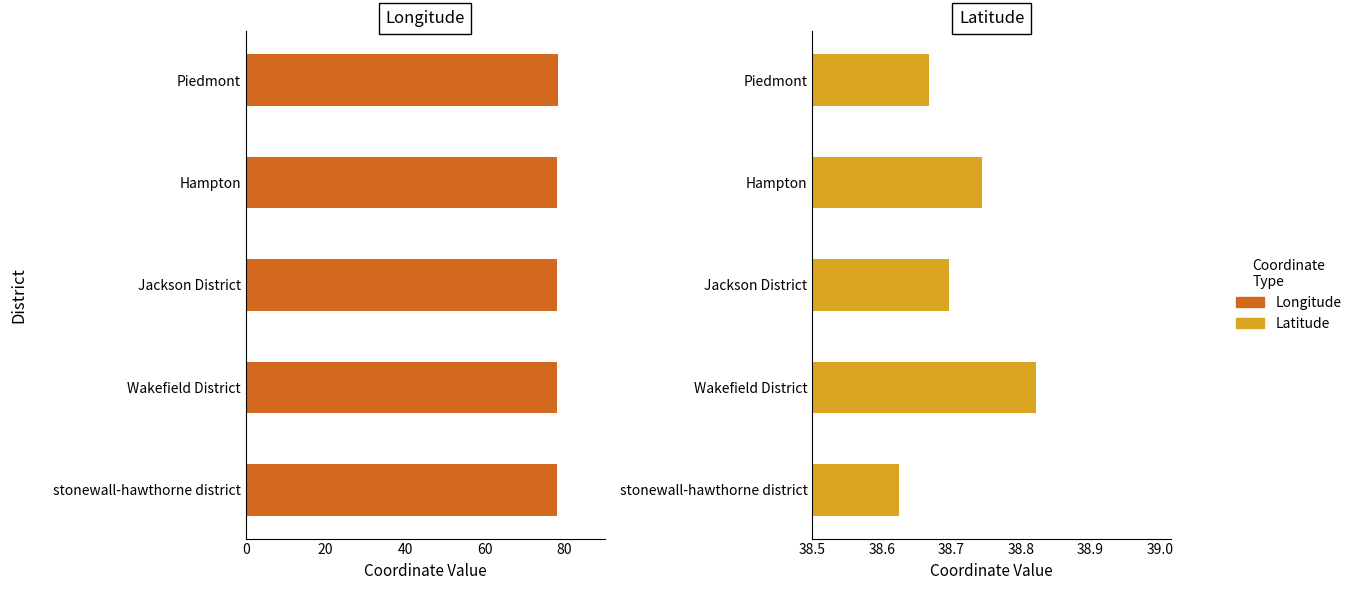

Is it true that Latitude equals 19.3 at Wakefield District?

False